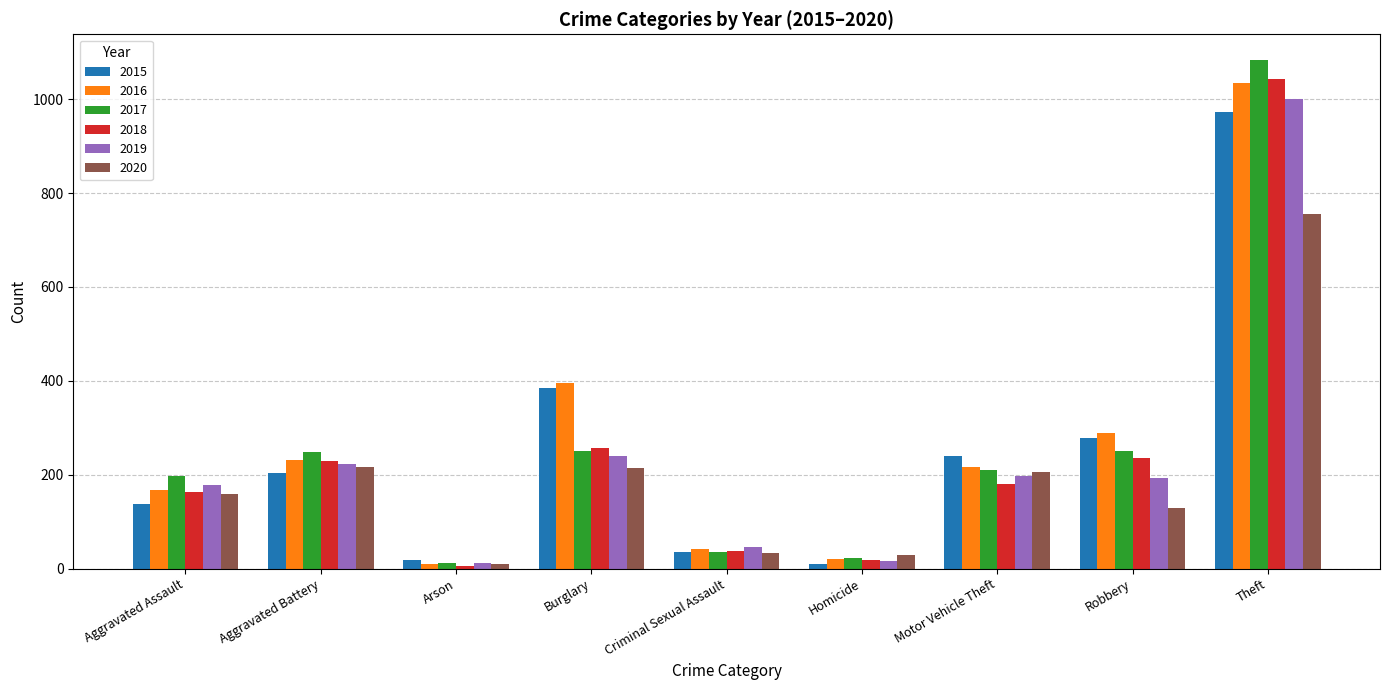

What is the difference between the 2018 values at Motor Vehicle Theft and Theft?

861